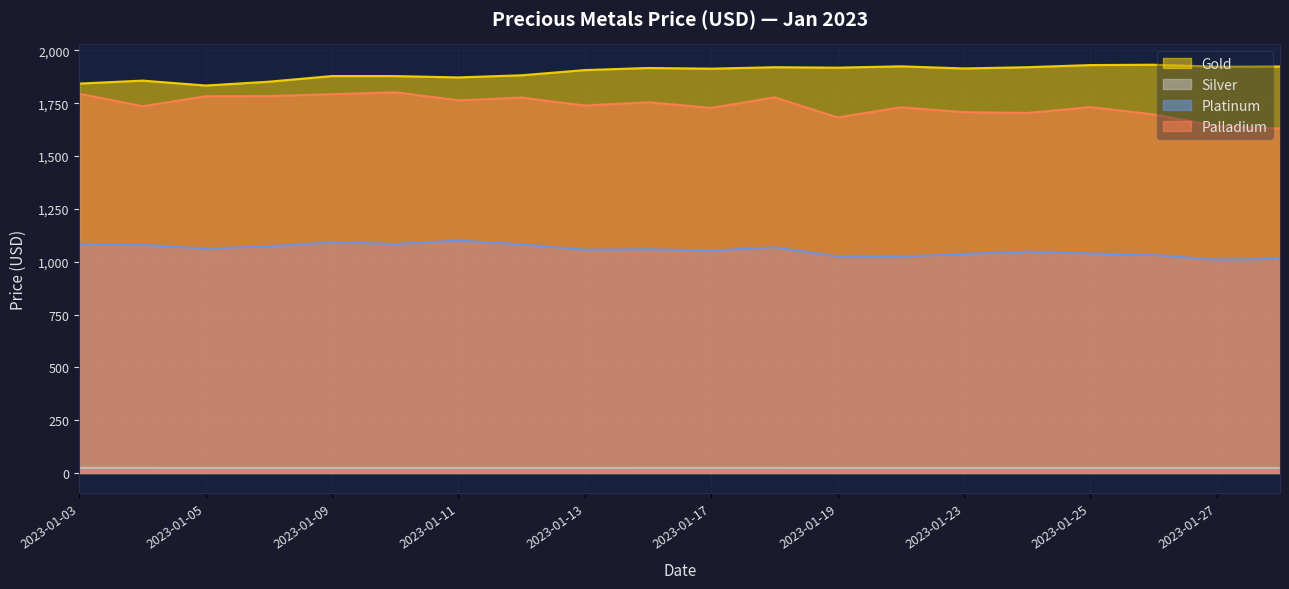

Reading right to left, what are all the values shown in this chart?

Gold: 1924.1	1923.0	1932.5	1930.8	1920.8	1914.8	1924.9	1918.6	1920.7	1913.8	1917.0	1907.2	1882.5	1872.3	1878.7	1878.8	1852.2	1834.0	1857.3	1843.2
Silver: 23.6	23.7	23.7	23.4	23.7	23.7	23.9	23.4	24.2	24.1	24.2	23.7	23.7	23.9	23.5	23.9	23.5	23.4	24.3	24.3
Platinum: 1013.0	1010.0	1032.0	1039.0	1048.0	1037.0	1024.0	1025.0	1068.0	1053.0	1059.0	1057.0	1082.0	1100.0	1084.0	1092.0	1073.0	1062.0	1080.0	1082.0
Palladium: 1630.0	1642.0	1697.0	1732.0	1704.0	1708.0	1731.0	1683.0	1778.0	1728.0	1755.0	1739.0	1777.0	1764.0	1802.0	1793.0	1784.0	1783.0	1736.0	1795.0